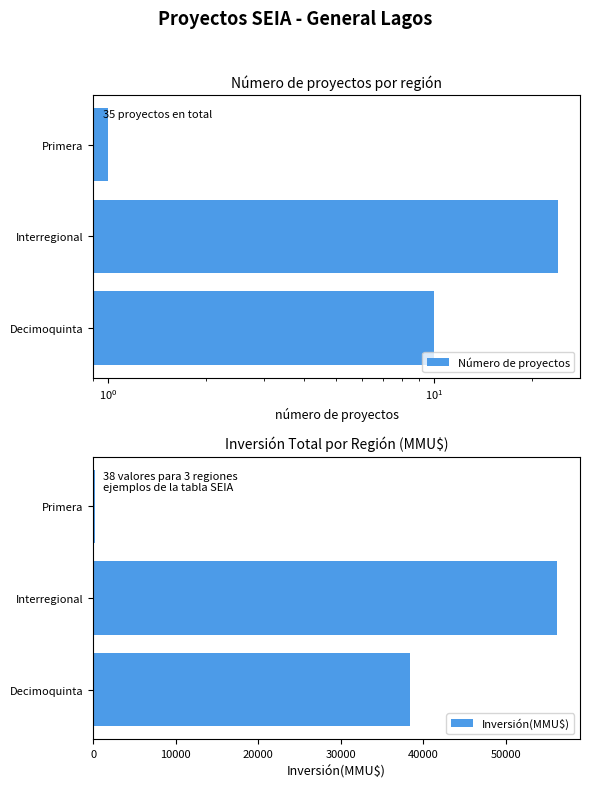

How many groups of bars are there?

3